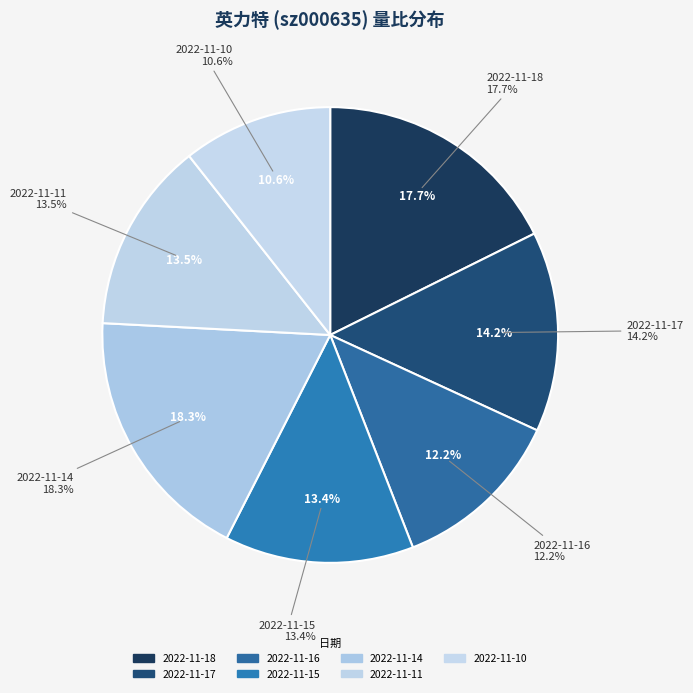

Is the sum of 2022-11-14 and 2022-11-17 greater than half?

No